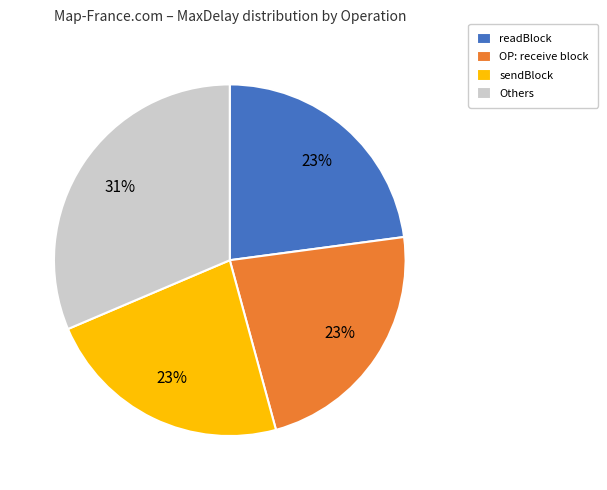

How many slices are in this pie chart?

4